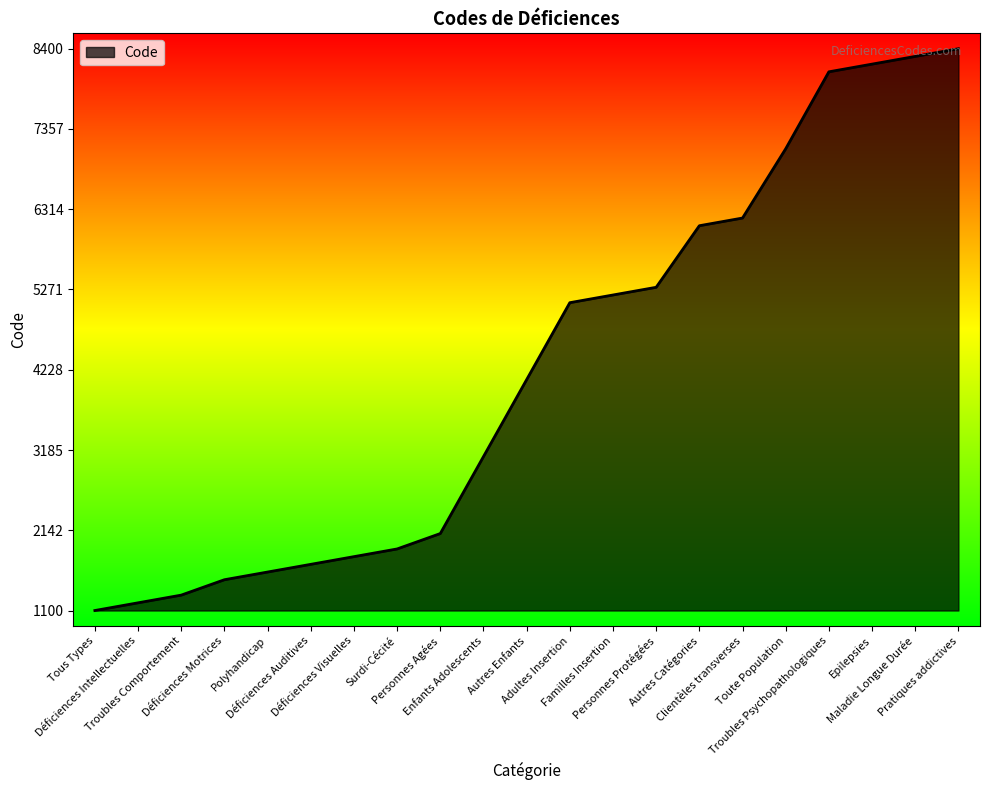

What is the smallest value displayed?

1100